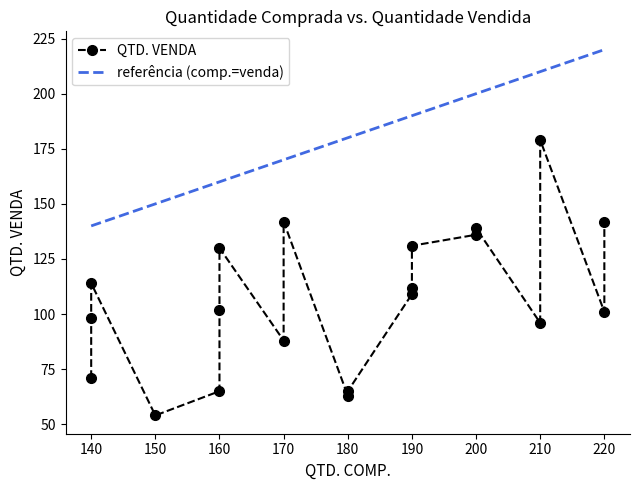

List the series in order of their overall mean, lowest first.

QTD. VENDA, QTD. COMP.